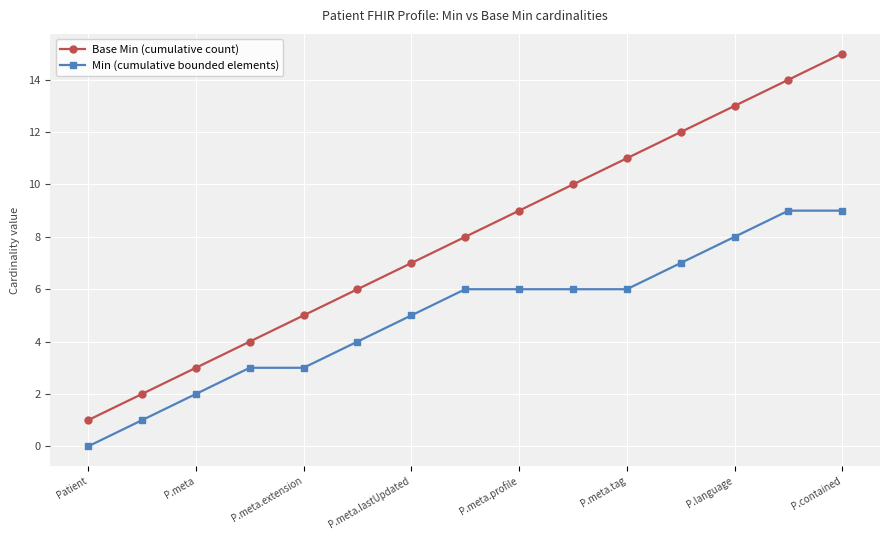

Which series has the widest spread of values?

Base Min (cumulative count)